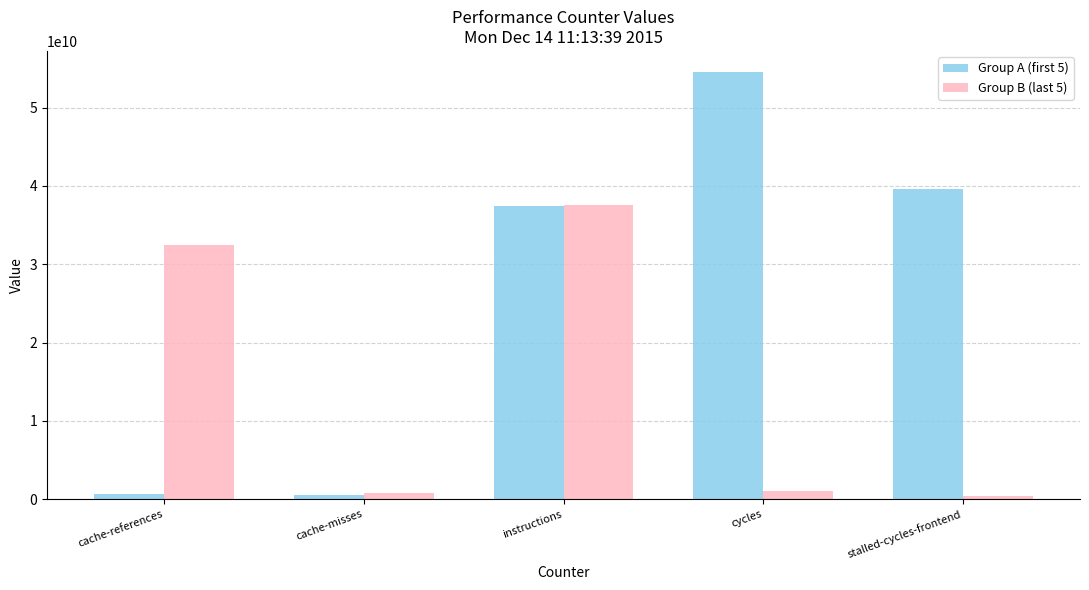

The Group B (last 5) series shows 57003284904 at cache-references. True or false?

False